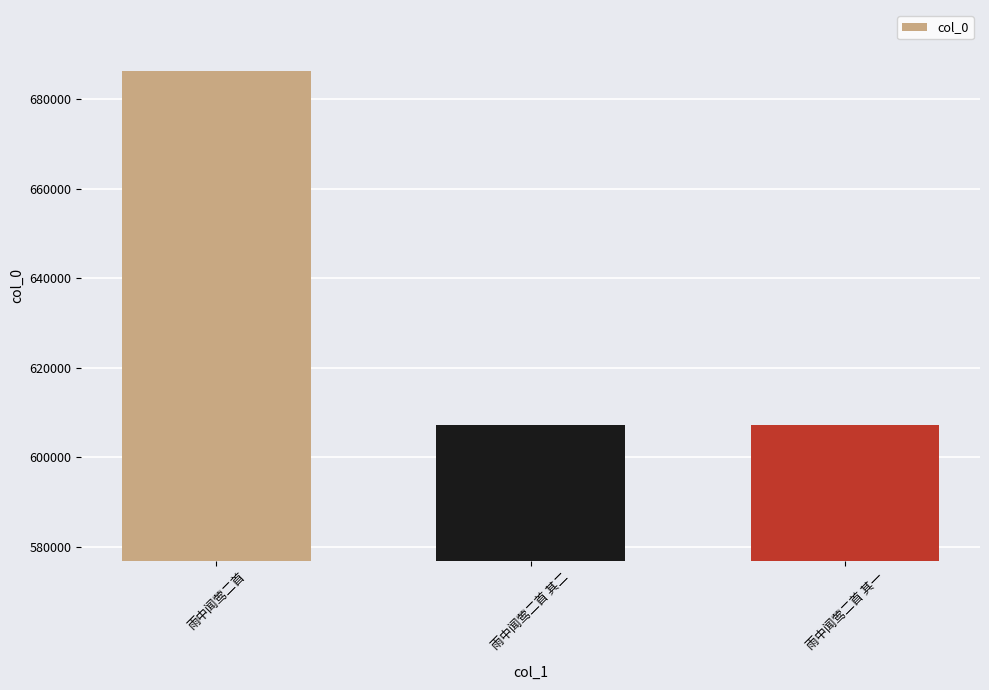

Are the bars horizontal?

No